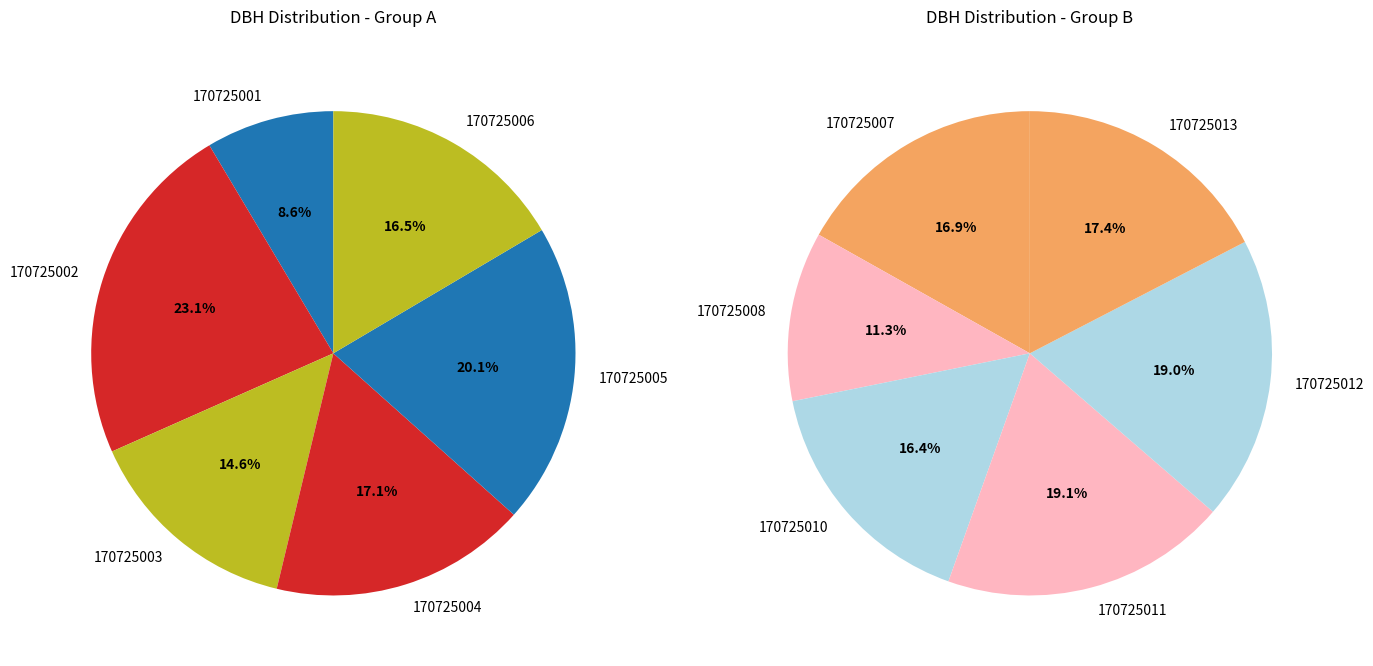

Which category has the smallest portion of the pie?

170725001